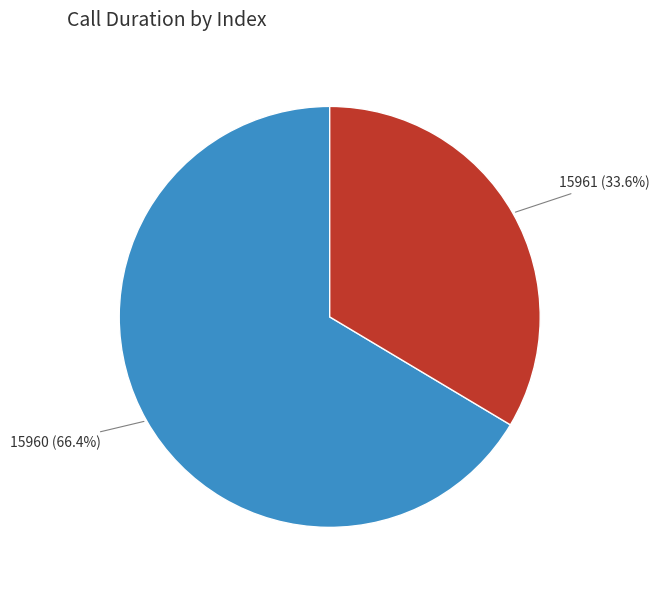

Which slice is the largest?

15960